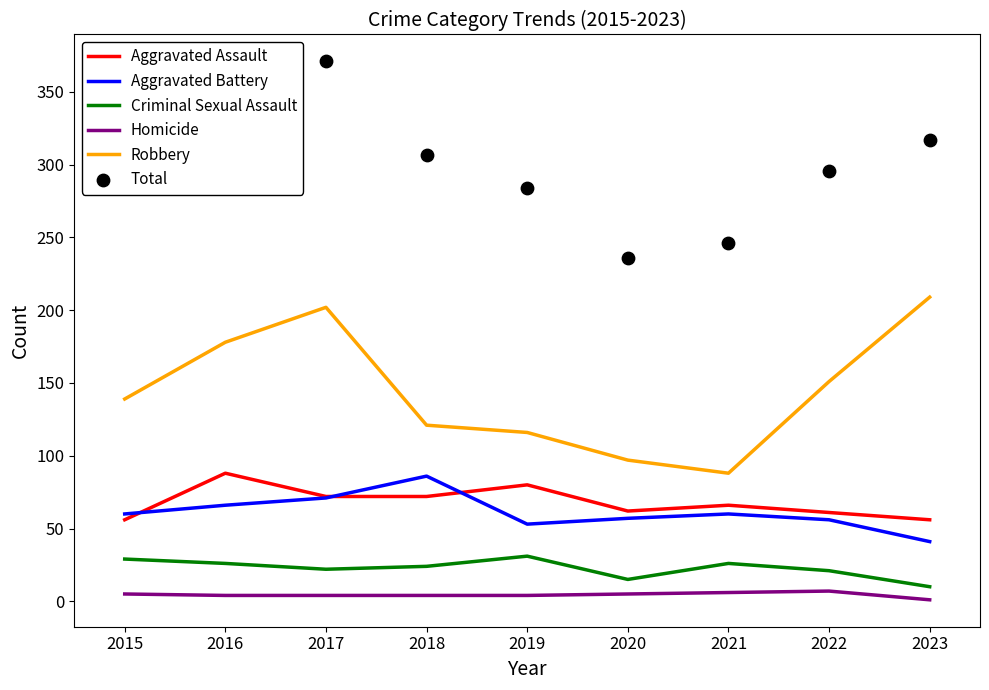

True or false: Criminal Sexual Assault and Robbery cross at least once.

False